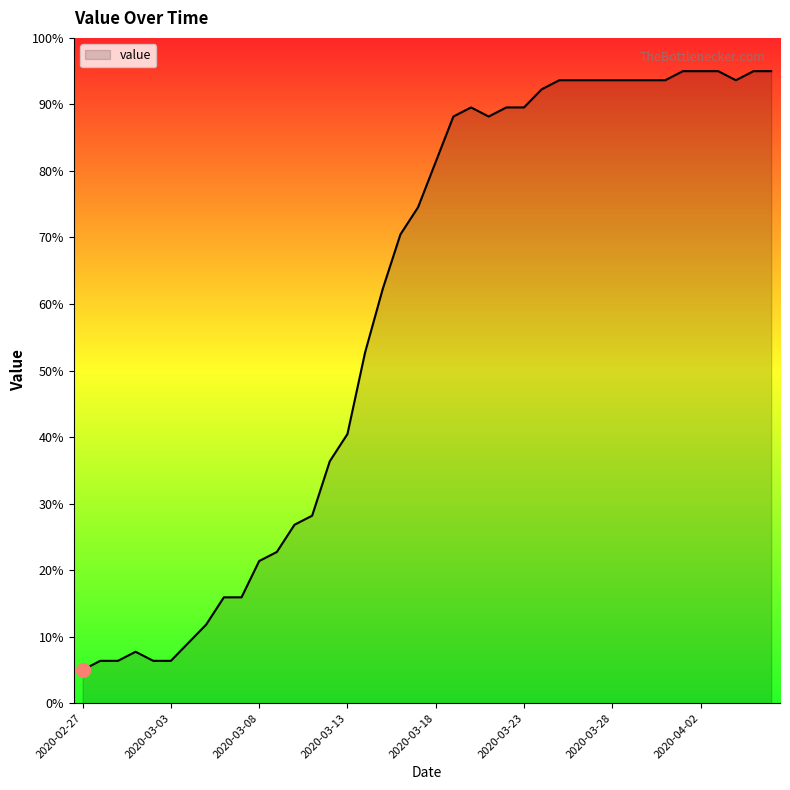

How many lines are shown in the chart?

1